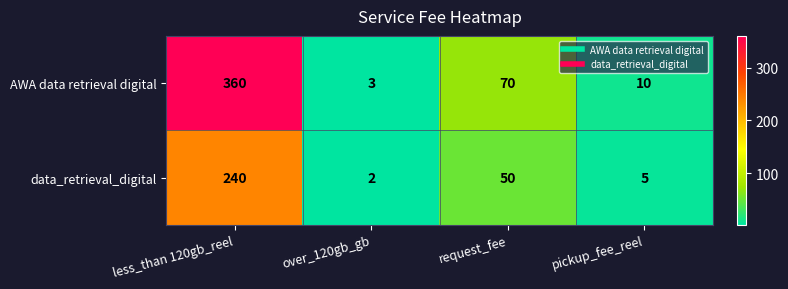

The value of AWA data retrieval digital at request_fee is 70. True or false?

True